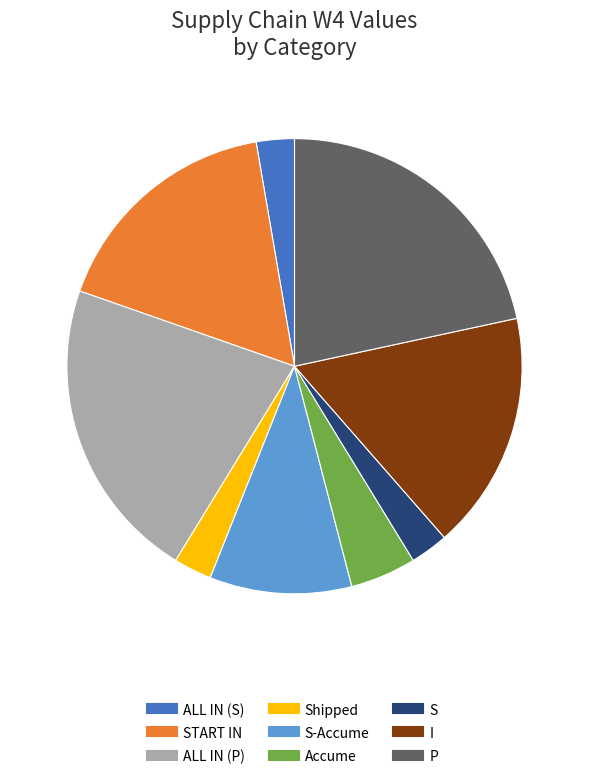

Does any single category account for the majority?

No